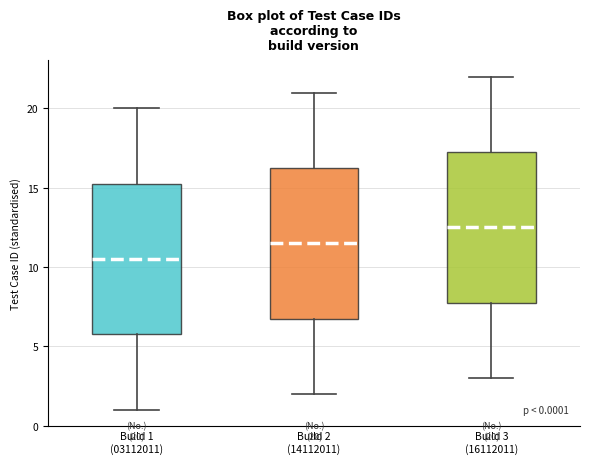

Which box has the lowest median line?

Build 1 (03112011)